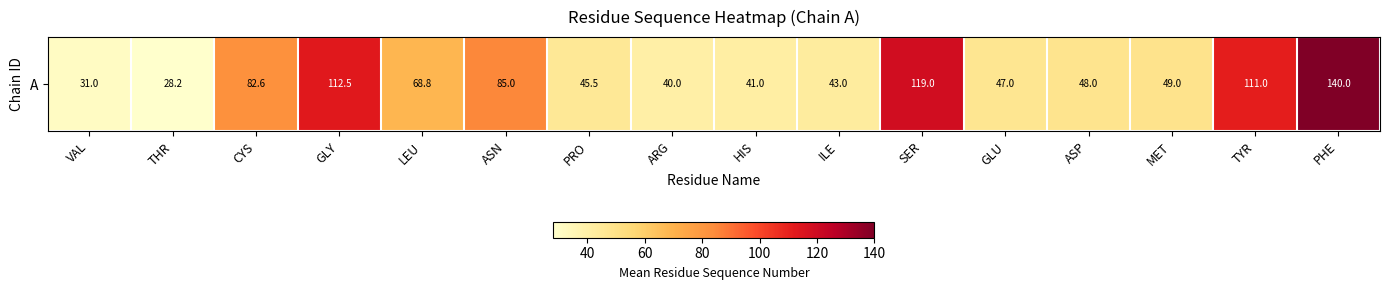

What is the change in value from VAL to GLY?

+81.5